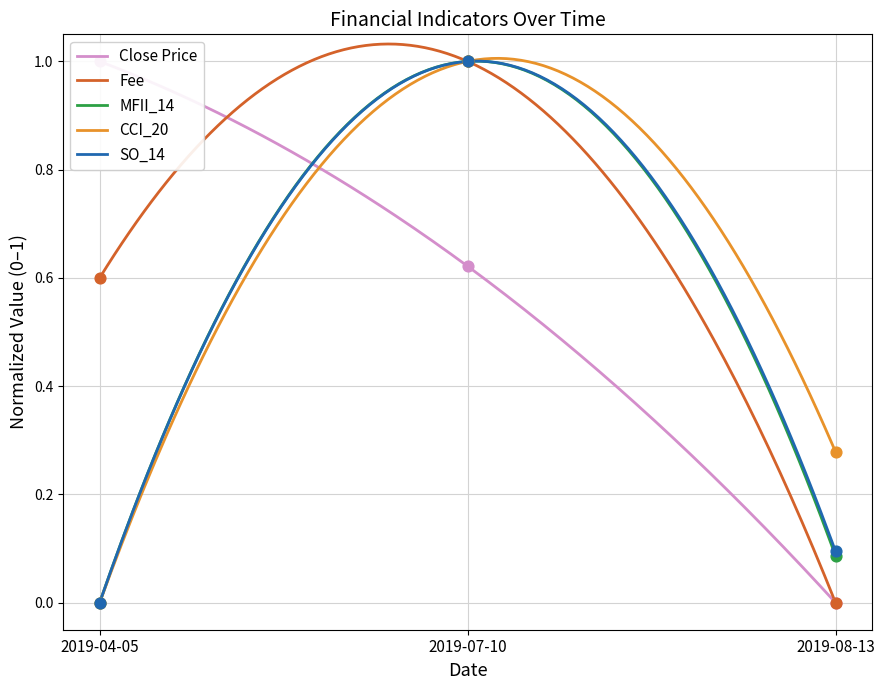

At which category is the sum across all series the highest?

2019-07-10